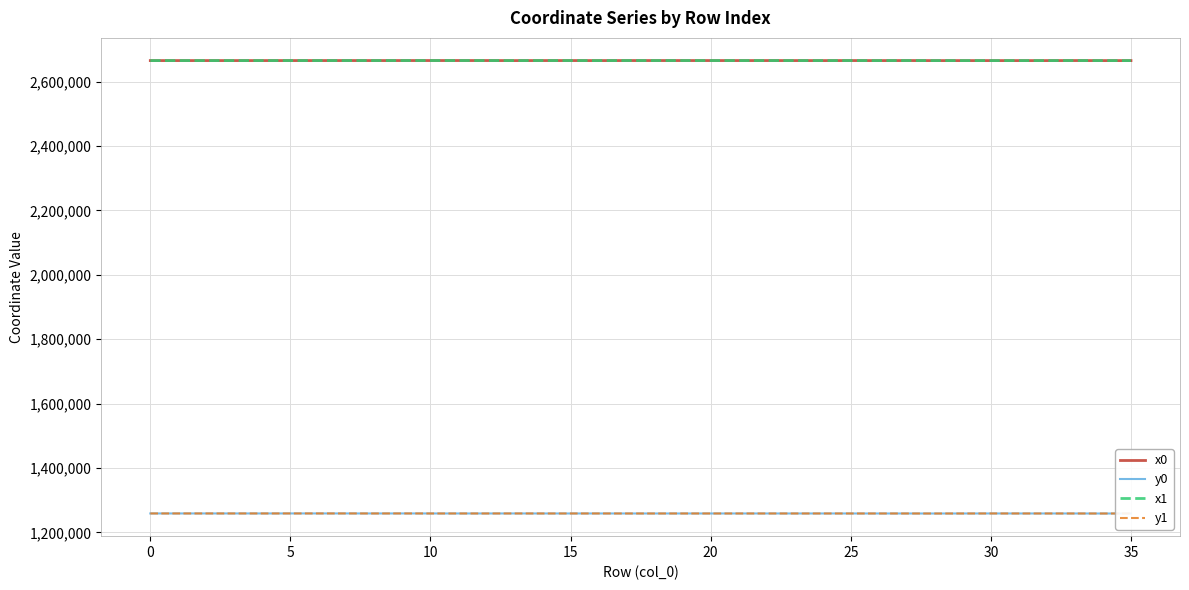

What is the highest value of the x1 series?

2665408.1